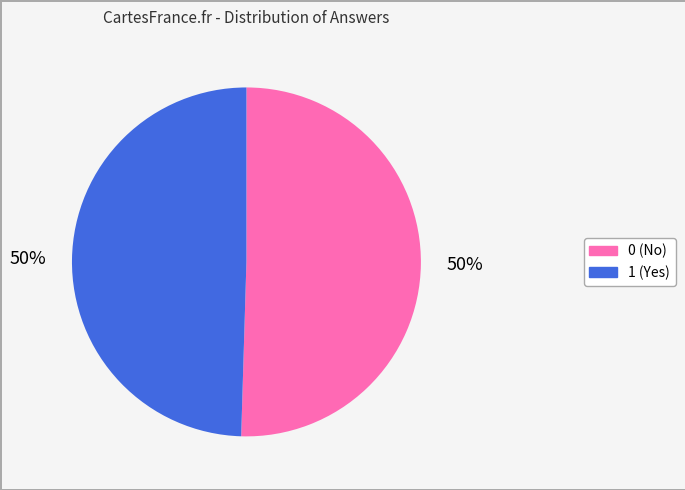

What percentage is the 1 slice, to the nearest percent?

50%